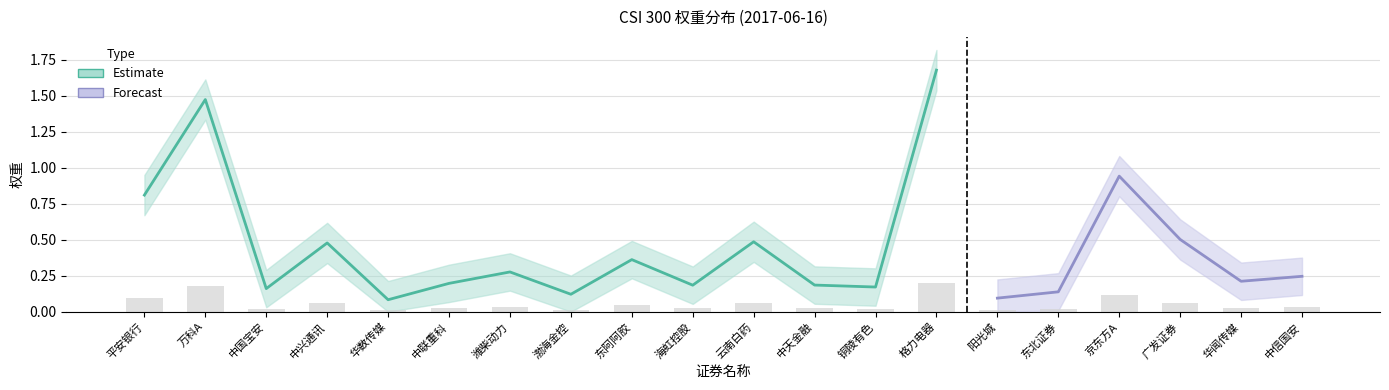

Rank the series at 万科A from lowest to highest value.

权重_lower, 权重, 权重_upper